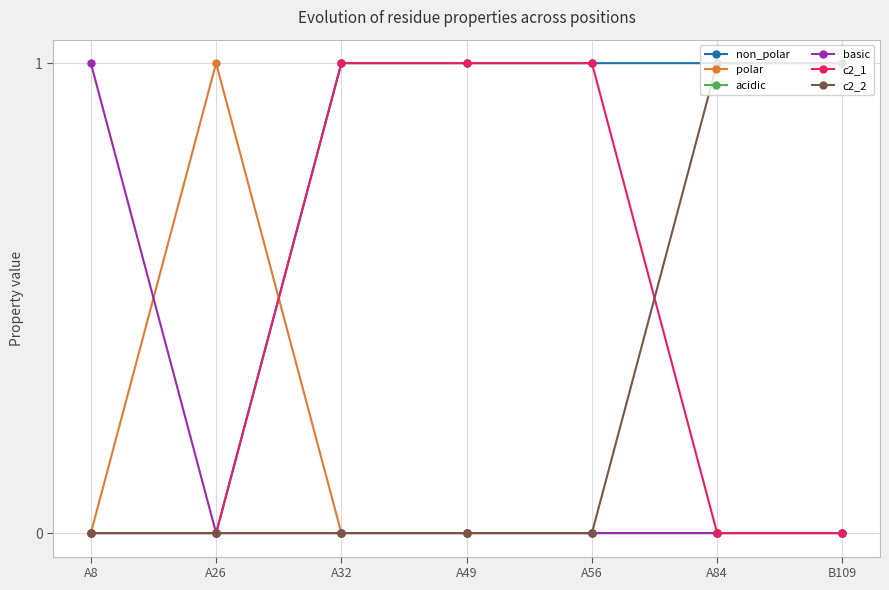

What is the difference between the highest and lowest values at A32?

1